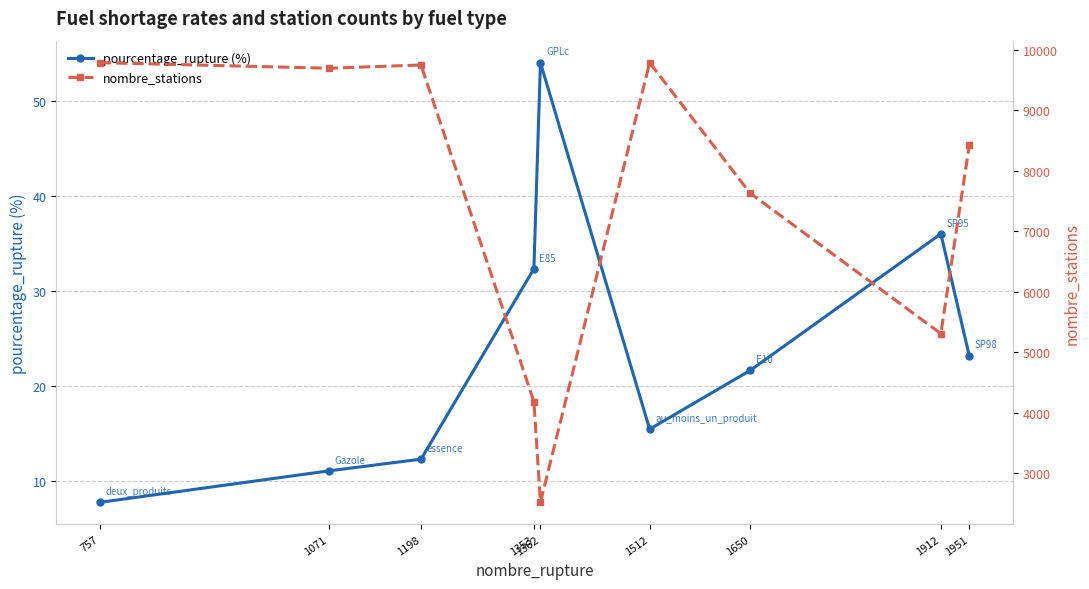

What is the average value of the pourcentage_rupture (%) series?

23.7